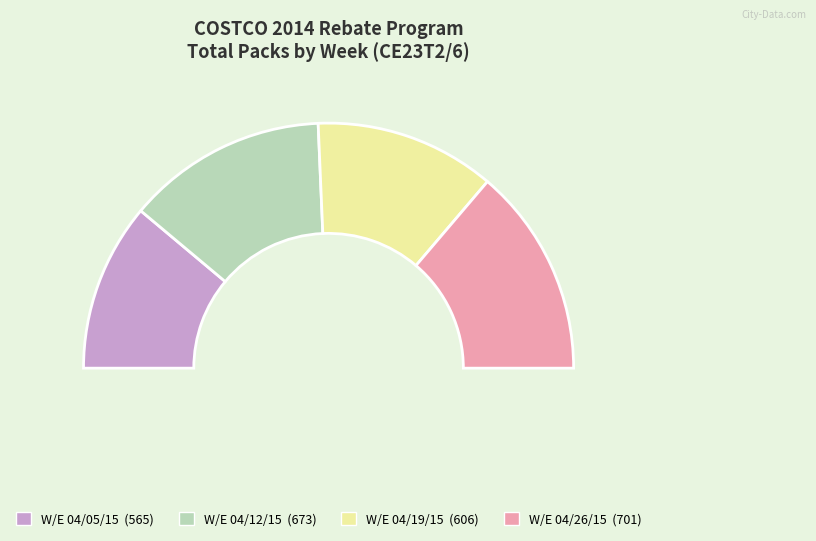

Combined, do 218 and 1115 account for over 50%?

No